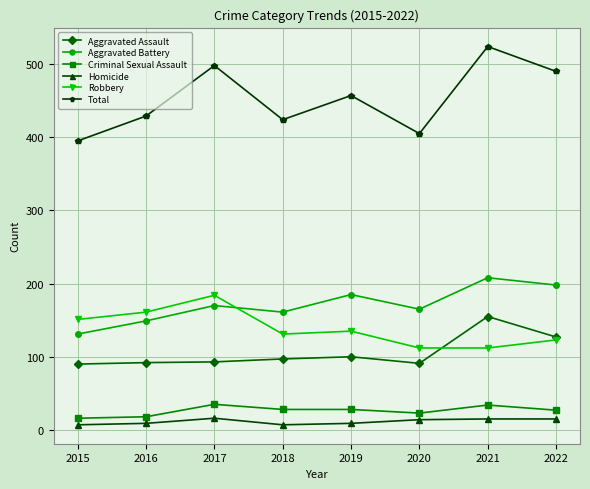

How many categories are shown in the chart?

8